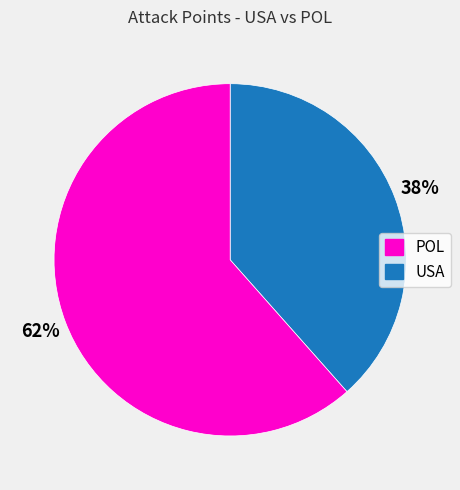

Is there any slice that represents more than half of the pie?

Yes